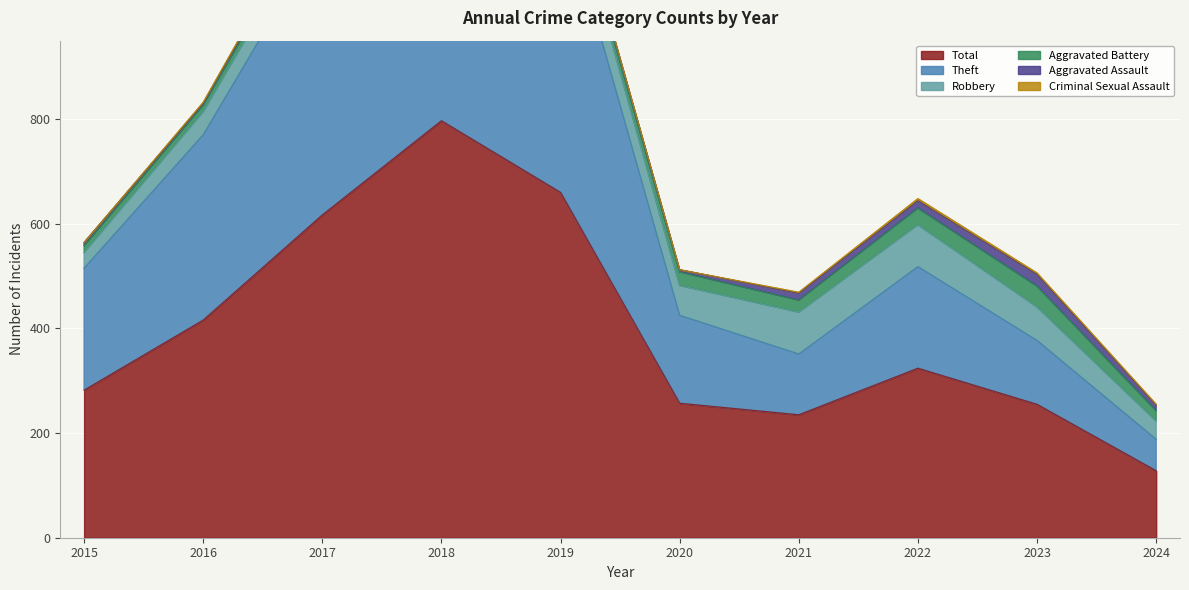

True or false: Total has a value of 416 at 2016.

True